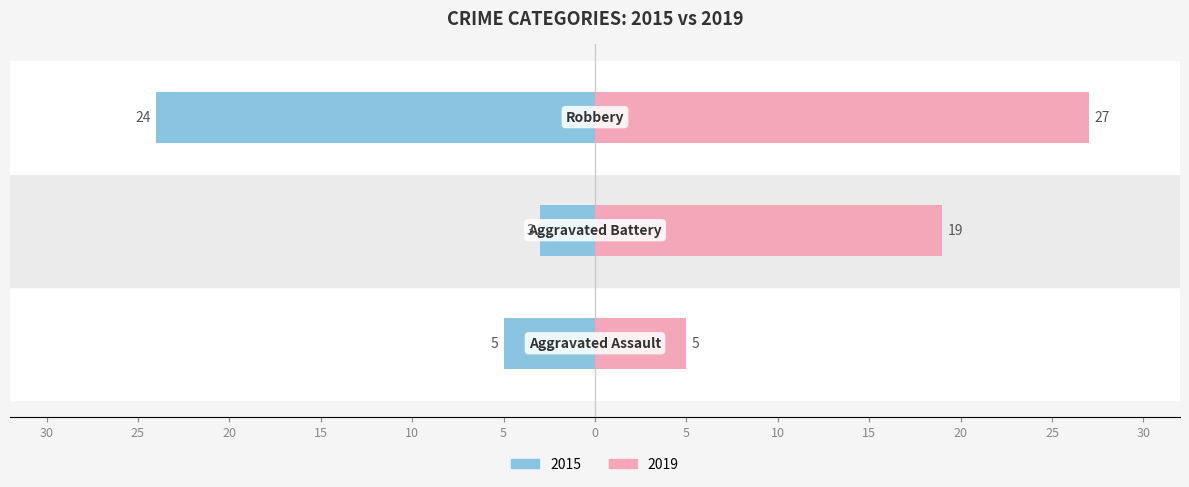

Are the bars horizontal?

Yes